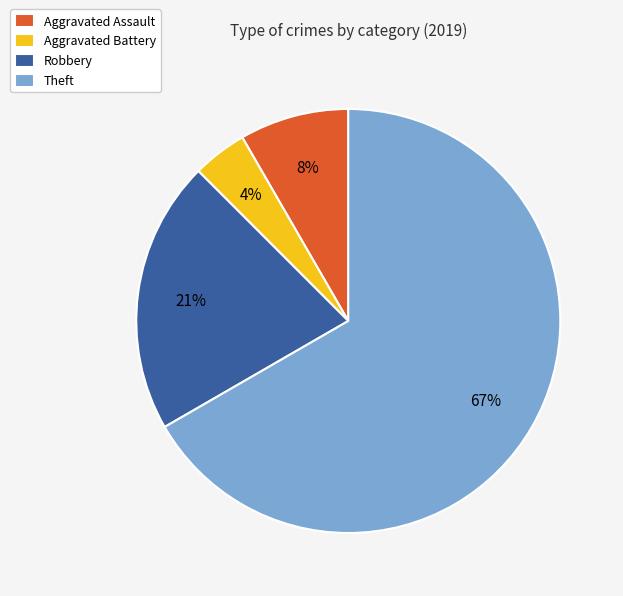

What is the majority slice?

Theft